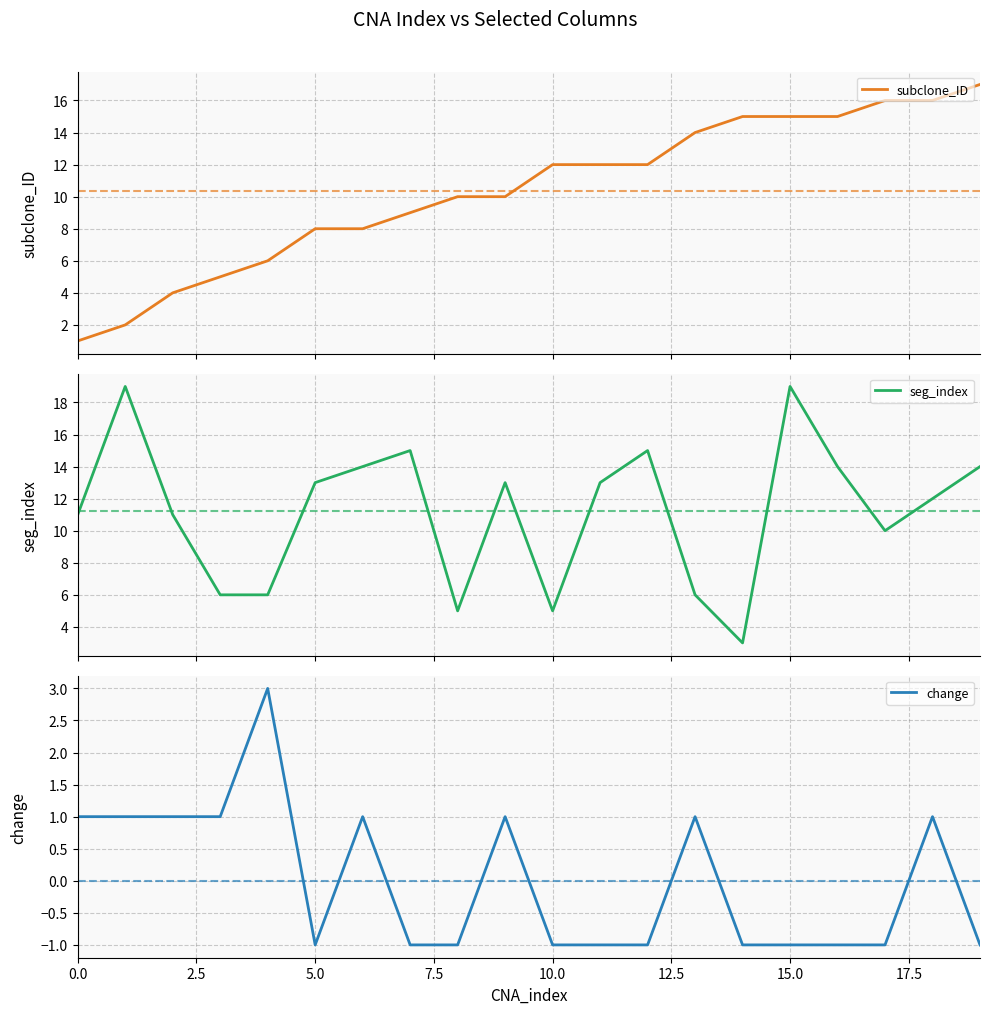

What is the smallest value displayed?

-1